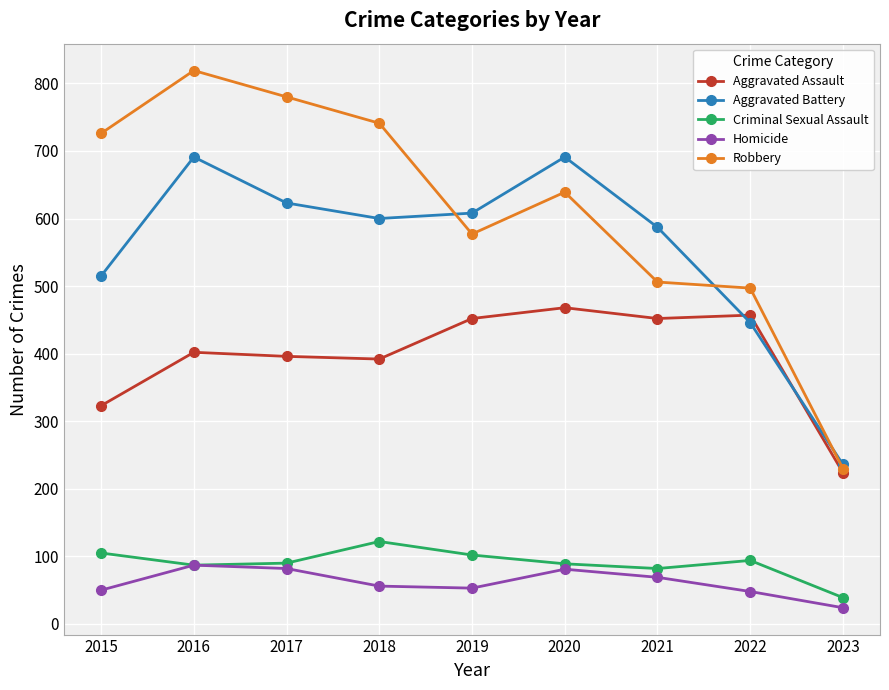

Rank the series by their maximum value, from lowest to highest.

Homicide, Criminal Sexual Assault, Aggravated Assault, Aggravated Battery, Robbery